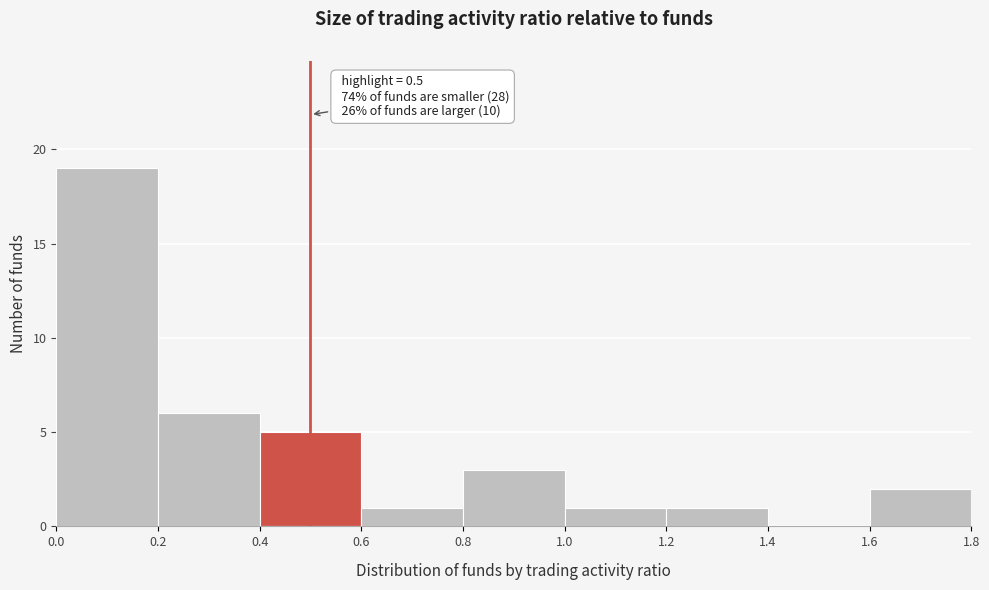

Which range on the x-axis has the tallest bar?

0.0 to 0.2